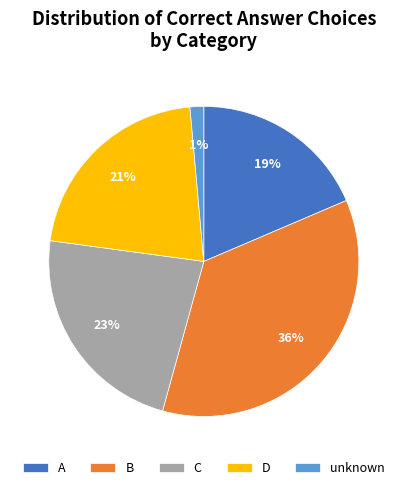

Rank the categories by value from lowest to highest.

unknown, A, D, C, B